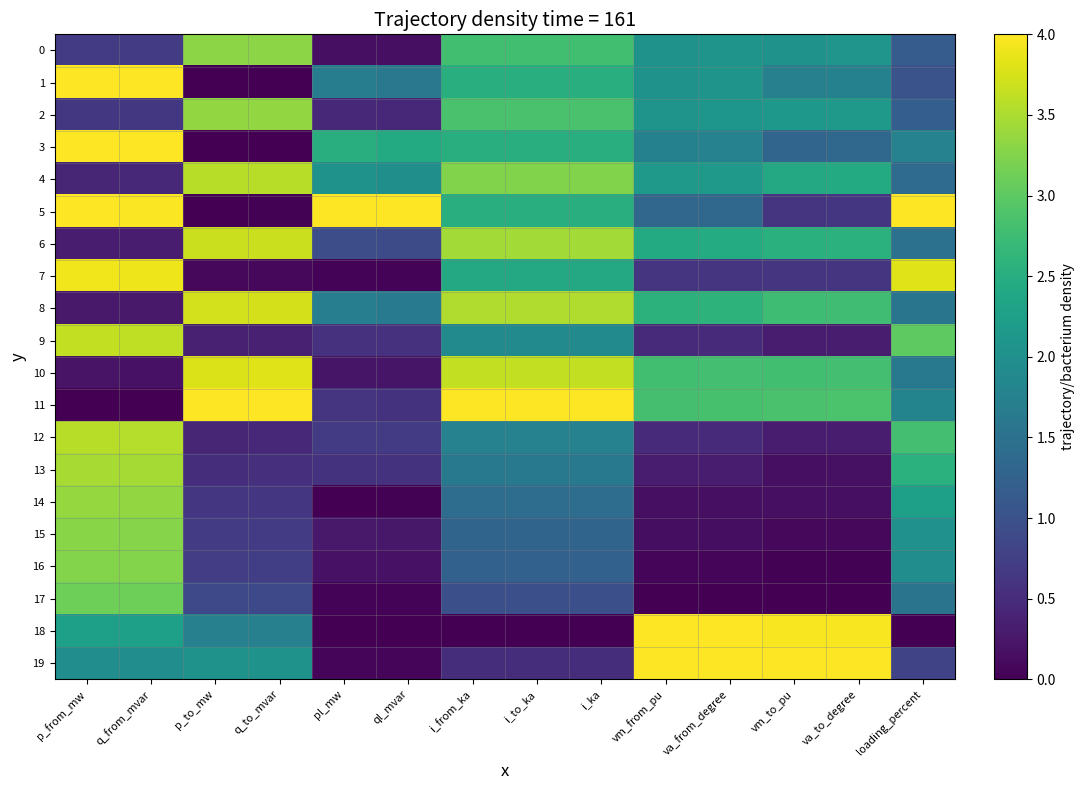

Reading left to right, list all the values displayed in this chart.

0: p_from_mw=0.7	q_from_mvar=0.7	p_to_mw=3.3	q_to_mvar=3.3	pl_mw=0.2	ql_mvar=0.2	i_from_ka=2.8	i_to_ka=2.8	i_ka=2.8	vm_from_pu=2.0	va_from_degree=2.1	vm_to_pu=2.1	va_to_degree=2.1	loading_percent=1.2
1: p_from_mw=4.0	q_from_mvar=4.0	p_to_mw=0.0	q_to_mvar=0.0	pl_mw=1.7	ql_mvar=1.6	i_from_ka=2.5	i_to_ka=2.5	i_ka=2.5	vm_from_pu=2.0	va_from_degree=2.1	vm_to_pu=1.7	va_to_degree=1.8	loading_percent=1.0
2: p_from_mw=0.7	q_from_mvar=0.7	p_to_mw=3.3	q_to_mvar=3.3	pl_mw=0.5	ql_mvar=0.4	i_from_ka=2.9	i_to_ka=2.9	i_ka=2.9	vm_from_pu=2.1	va_from_degree=2.1	vm_to_pu=2.1	va_to_degree=2.2	loading_percent=1.2
3: p_from_mw=4.0	q_from_mvar=4.0	p_to_mw=0.0	q_to_mvar=0.0	pl_mw=2.5	ql_mvar=2.5	i_from_ka=2.5	i_to_ka=2.5	i_ka=2.5	vm_from_pu=1.8	va_from_degree=1.8	vm_to_pu=1.3	va_to_degree=1.3	loading_percent=1.8
4: p_from_mw=0.4	q_from_mvar=0.4	p_to_mw=3.6	q_to_mvar=3.6	pl_mw=2.1	ql_mvar=2.0	i_from_ka=3.2	i_to_ka=3.2	i_ka=3.2	vm_from_pu=2.1	va_from_degree=2.2	vm_to_pu=2.4	va_to_degree=2.4	loading_percent=1.4
5: p_from_mw=4.0	q_from_mvar=4.0	p_to_mw=0.0	q_to_mvar=0.0	pl_mw=4.0	ql_mvar=4.0	i_from_ka=2.5	i_to_ka=2.5	i_ka=2.5	vm_from_pu=1.3	va_from_degree=1.3	vm_to_pu=0.6	va_to_degree=0.6	loading_percent=4.0
6: p_from_mw=0.3	q_from_mvar=0.3	p_to_mw=3.7	q_to_mvar=3.7	pl_mw=1.0	ql_mvar=0.9	i_from_ka=3.4	i_to_ka=3.4	i_ka=3.4	vm_from_pu=2.4	va_from_degree=2.5	vm_to_pu=2.5	va_to_degree=2.6	loading_percent=1.5
7: p_from_mw=3.9	q_from_mvar=3.9	p_to_mw=0.1	q_to_mvar=0.1	pl_mw=0.0	ql_mvar=0.0	i_from_ka=2.4	i_to_ka=2.4	i_ka=2.4	vm_from_pu=0.6	va_from_degree=0.6	vm_to_pu=0.6	va_to_degree=0.6	loading_percent=3.8
8: p_from_mw=0.3	q_from_mvar=0.3	p_to_mw=3.7	q_to_mvar=3.7	pl_mw=1.7	ql_mvar=1.7	i_from_ka=3.5	i_to_ka=3.5	i_ka=3.5	vm_from_pu=2.6	va_from_degree=2.6	vm_to_pu=2.8	va_to_degree=2.8	loading_percent=1.6
9: p_from_mw=3.6	q_from_mvar=3.6	p_to_mw=0.4	q_to_mvar=0.4	pl_mw=0.6	ql_mvar=0.6	i_from_ka=1.9	i_to_ka=1.9	i_ka=1.9	vm_from_pu=0.5	va_from_degree=0.5	vm_to_pu=0.3	va_to_degree=0.3	loading_percent=3.0
10: p_from_mw=0.2	q_from_mvar=0.2	p_to_mw=3.8	q_to_mvar=3.8	pl_mw=0.2	ql_mvar=0.2	i_from_ka=3.6	i_to_ka=3.6	i_ka=3.6	vm_from_pu=2.8	va_from_degree=2.8	vm_to_pu=2.8	va_to_degree=2.8	loading_percent=1.6
11: p_from_mw=0.0	q_from_mvar=0.0	p_to_mw=4.0	q_to_mvar=4.0	pl_mw=0.6	ql_mvar=0.6	i_from_ka=4.0	i_to_ka=4.0	i_ka=4.0	vm_from_pu=2.8	va_from_degree=2.8	vm_to_pu=2.9	va_to_degree=2.9	loading_percent=1.8
12: p_from_mw=3.6	q_from_mvar=3.6	p_to_mw=0.4	q_to_mvar=0.4	pl_mw=0.7	ql_mvar=0.7	i_from_ka=1.8	i_to_ka=1.8	i_ka=1.8	vm_from_pu=0.5	va_from_degree=0.5	vm_to_pu=0.3	va_to_degree=0.3	loading_percent=2.8
13: p_from_mw=3.5	q_from_mvar=3.5	p_to_mw=0.5	q_to_mvar=0.5	pl_mw=0.6	ql_mvar=0.6	i_from_ka=1.6	i_to_ka=1.6	i_ka=1.6	vm_from_pu=0.3	va_from_degree=0.3	vm_to_pu=0.2	va_to_degree=0.2	loading_percent=2.6
14: p_from_mw=3.4	q_from_mvar=3.4	p_to_mw=0.6	q_to_mvar=0.6	pl_mw=0.0	ql_mvar=0.0	i_from_ka=1.4	i_to_ka=1.4	i_ka=1.4	vm_from_pu=0.2	va_from_degree=0.2	vm_to_pu=0.2	va_to_degree=0.2	loading_percent=2.3
15: p_from_mw=3.3	q_from_mvar=3.3	p_to_mw=0.7	q_to_mvar=0.7	pl_mw=0.3	ql_mvar=0.3	i_from_ka=1.3	i_to_ka=1.3	i_ka=1.3	vm_from_pu=0.2	va_from_degree=0.2	vm_to_pu=0.1	va_to_degree=0.1	loading_percent=2.0
16: p_from_mw=3.3	q_from_mvar=3.3	p_to_mw=0.7	q_to_mvar=0.7	pl_mw=0.2	ql_mvar=0.2	i_from_ka=1.2	i_to_ka=1.2	i_ka=1.2	vm_from_pu=0.1	va_from_degree=0.1	vm_to_pu=0.0	va_to_degree=0.0	loading_percent=2.0
17: p_from_mw=3.1	q_from_mvar=3.1	p_to_mw=0.9	q_to_mvar=0.9	pl_mw=0.0	ql_mvar=0.0	i_from_ka=1.0	i_to_ka=1.0	i_ka=1.0	vm_from_pu=0.0	va_from_degree=0.0	vm_to_pu=0.0	va_to_degree=0.0	loading_percent=1.5
18: p_from_mw=2.3	q_from_mvar=2.3	p_to_mw=1.7	q_to_mvar=1.7	pl_mw=0.0	ql_mvar=0.0	i_from_ka=0.0	i_to_ka=0.0	i_ka=0.0	vm_from_pu=4.0	va_from_degree=4.0	vm_to_pu=4.0	va_to_degree=4.0	loading_percent=0.0
19: p_from_mw=2.0	q_from_mvar=2.0	p_to_mw=2.0	q_to_mvar=2.0	pl_mw=0.1	ql_mvar=0.1	i_from_ka=0.5	i_to_ka=0.5	i_ka=0.5	vm_from_pu=4.0	va_from_degree=4.0	vm_to_pu=4.0	va_to_degree=4.0	loading_percent=0.8